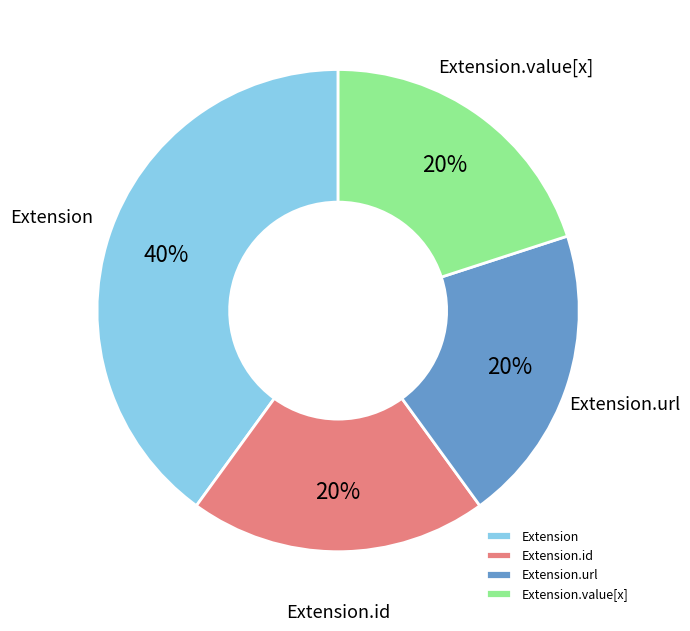

Count the number of slices in the pie.

4